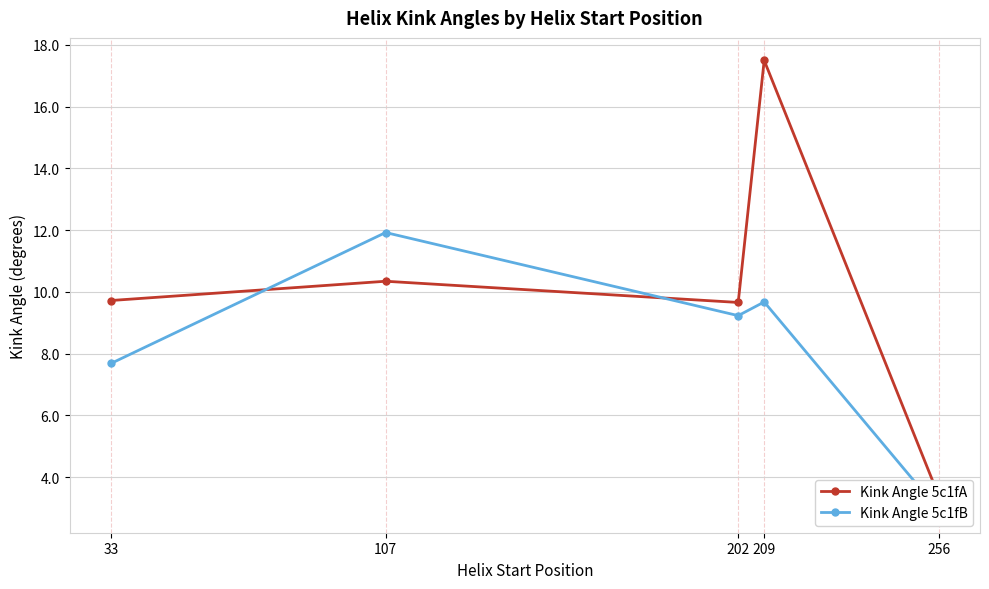

In Kink Angle 5c1fB, how many points are higher than both neighbors (excluding endpoints)?

2